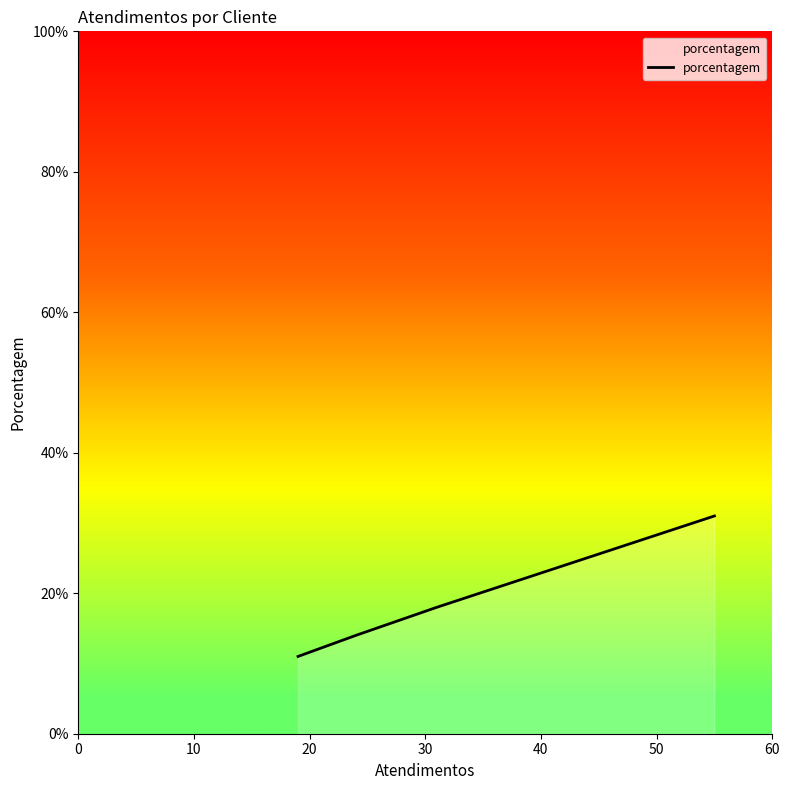

True or false: there are more than 2 points higher than both neighbors.

False